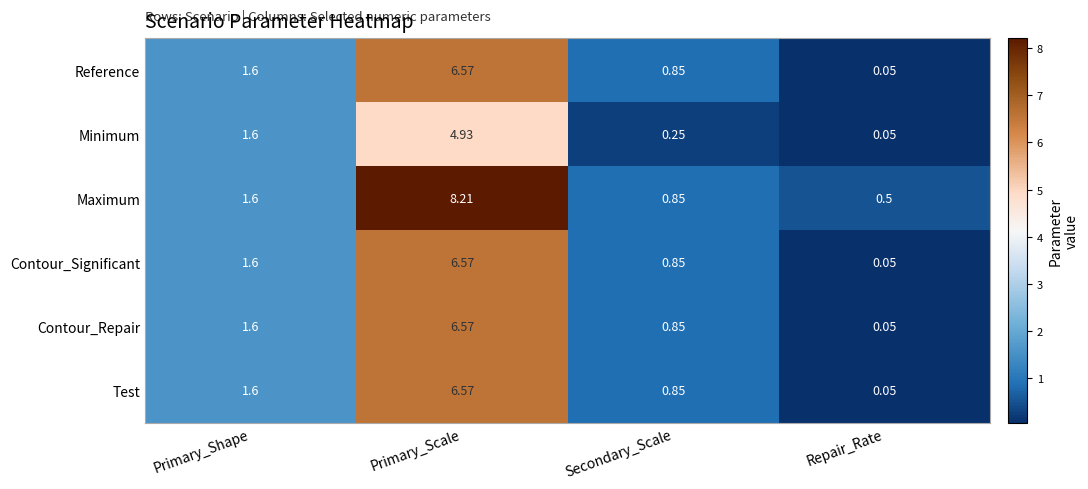

Is the value of Test at Repair_Rate greater than the value of Minimum at Primary_Shape?

No